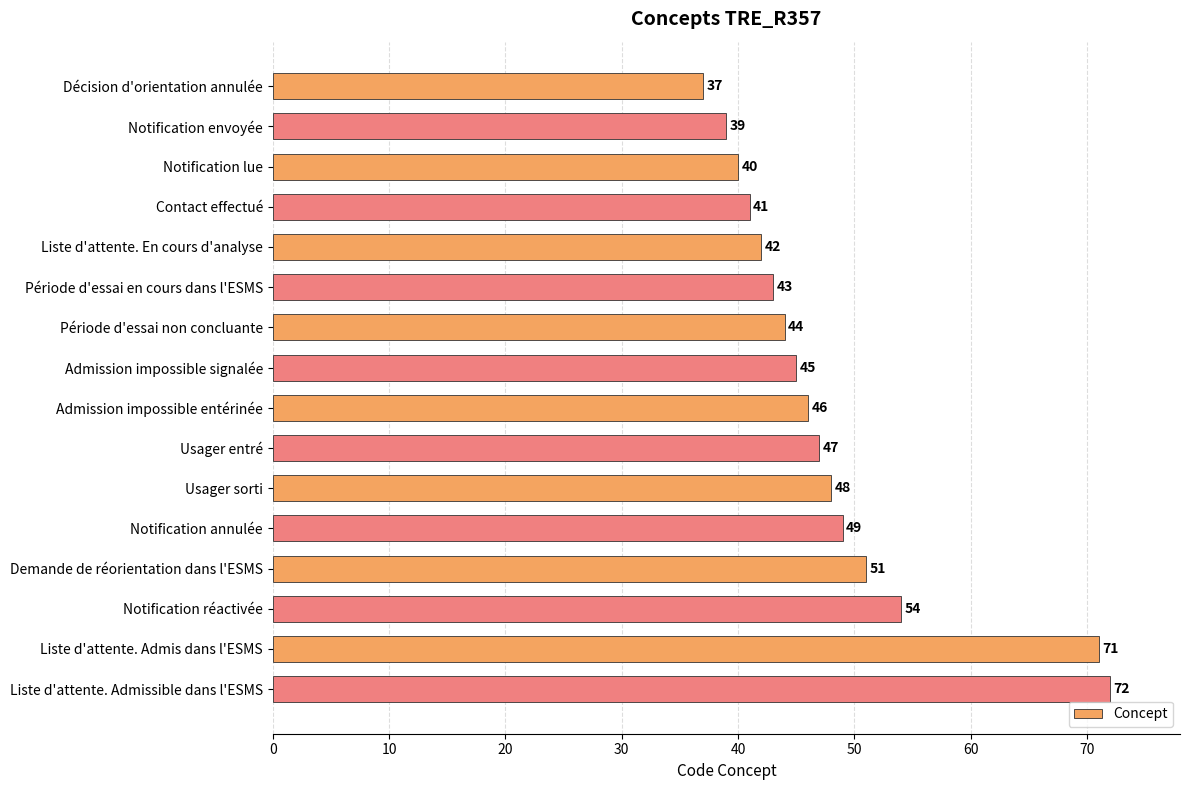

Reading top to bottom, transcribe all the data shown in this chart.

37	39	40	41	42	43	44	45	46	47	48	49	51	54	71	72